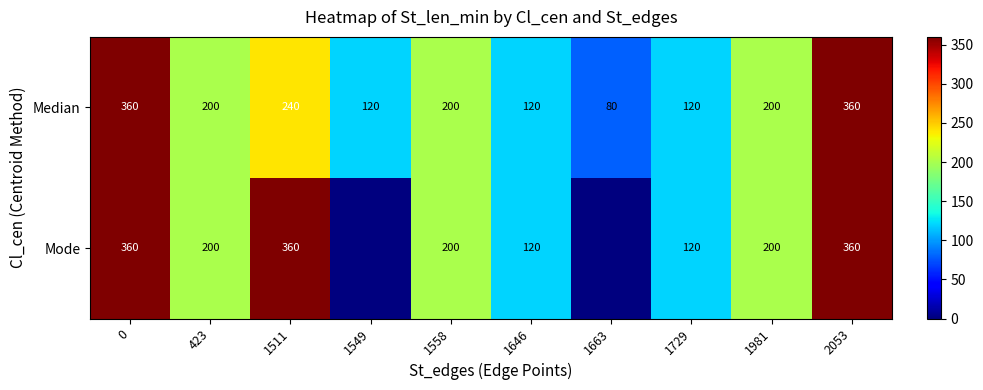

What is the sum of the Median values at 2053 and 1663?

440